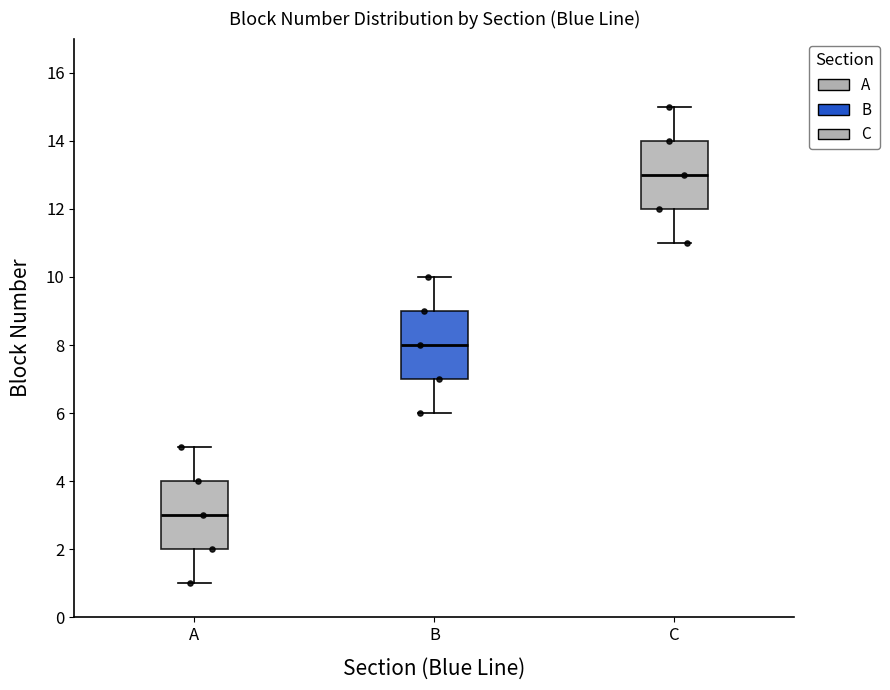

Which box's median line is the highest?

C